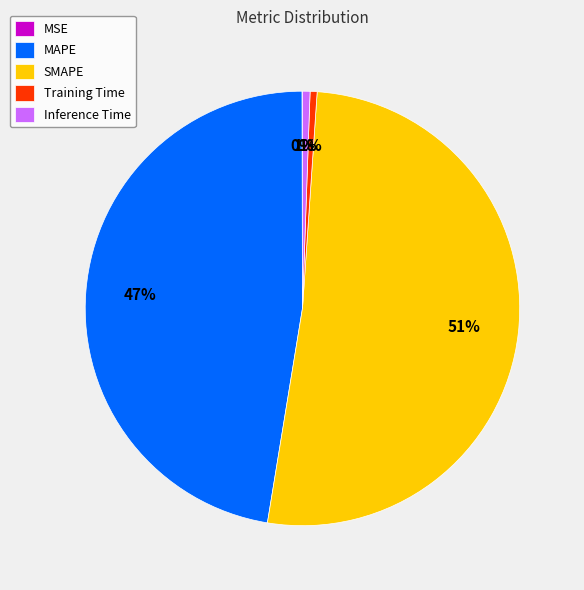

The SMAPE slice represents 51% of the pie. True or false?

True